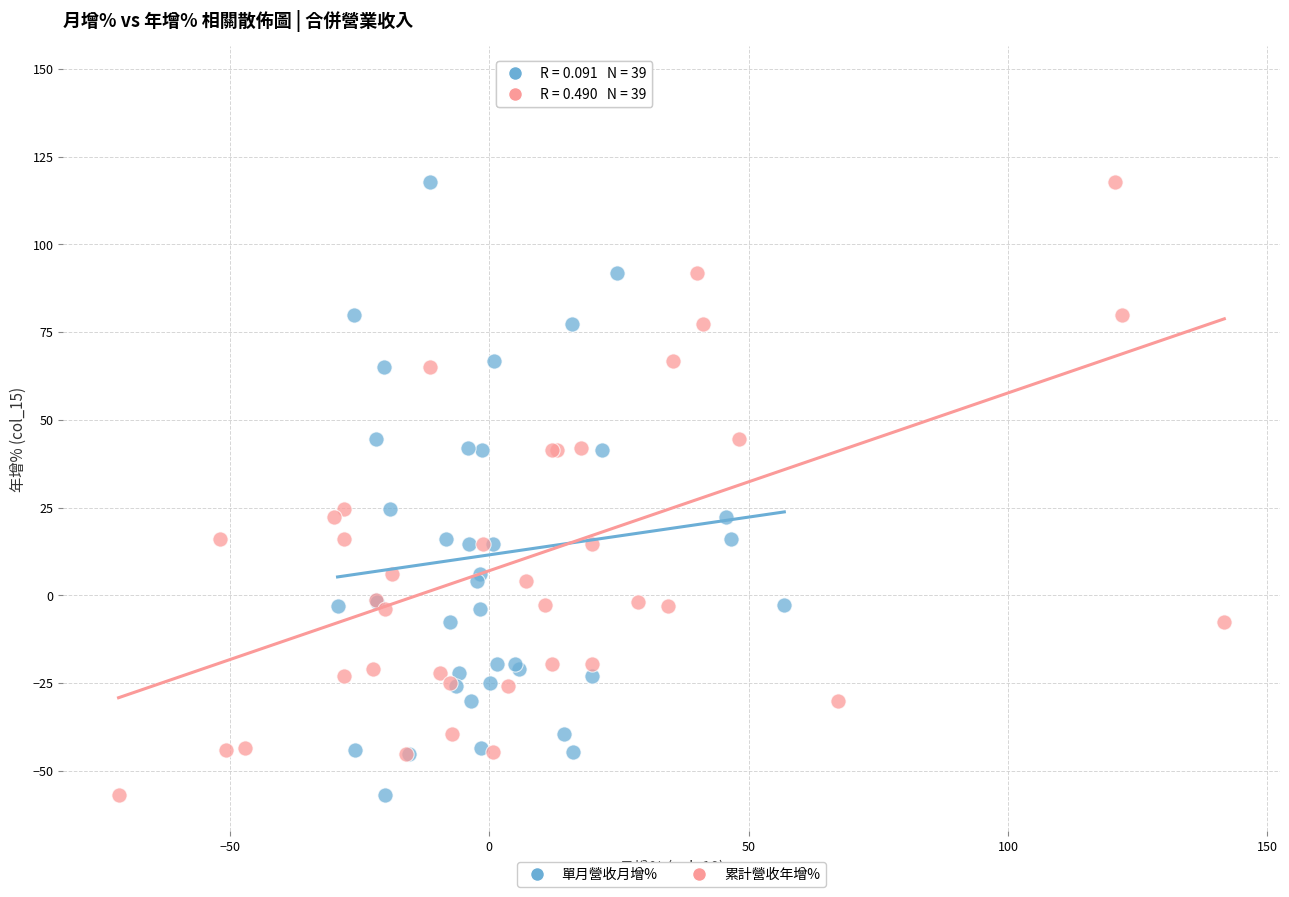

What are all the series names shown in the legend?

單月營收月增%, 累計營收年增%